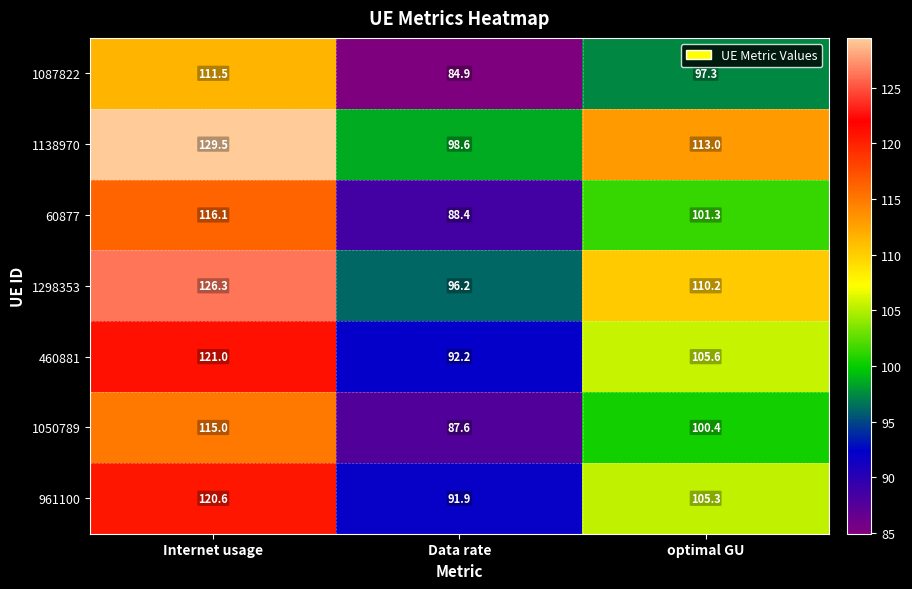

What is the greatest value displayed?

129.5